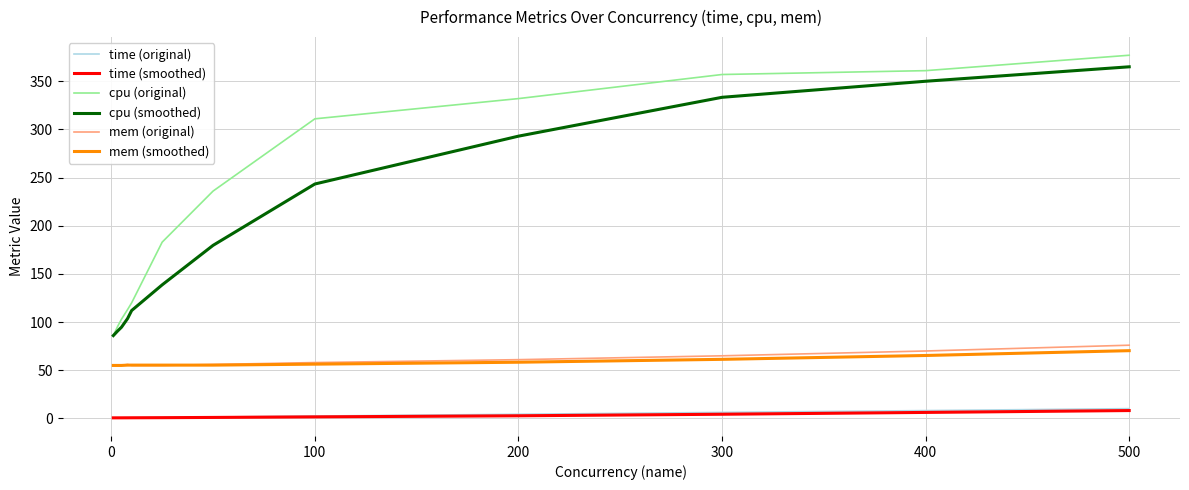

What are all the series names shown in the legend?

time (original), time (smoothed), cpu (original), cpu (smoothed), mem (original), mem (smoothed)